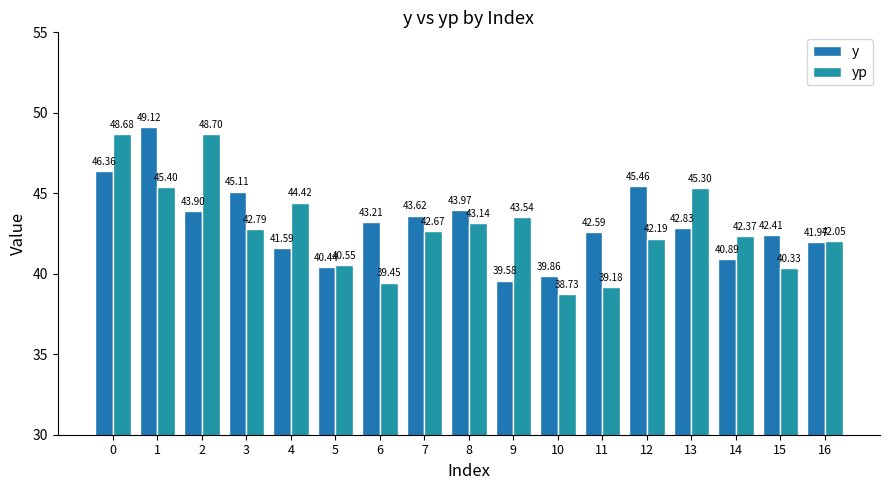

How many values in the y series are below 42?

6